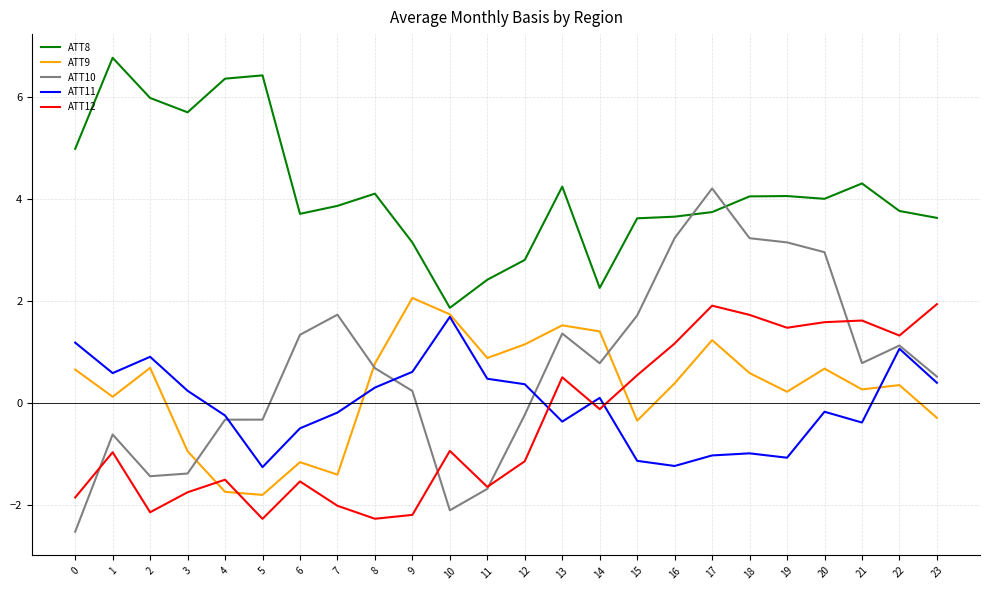

What is the difference between the maximum and minimum values in the ATT11 series?

2.9